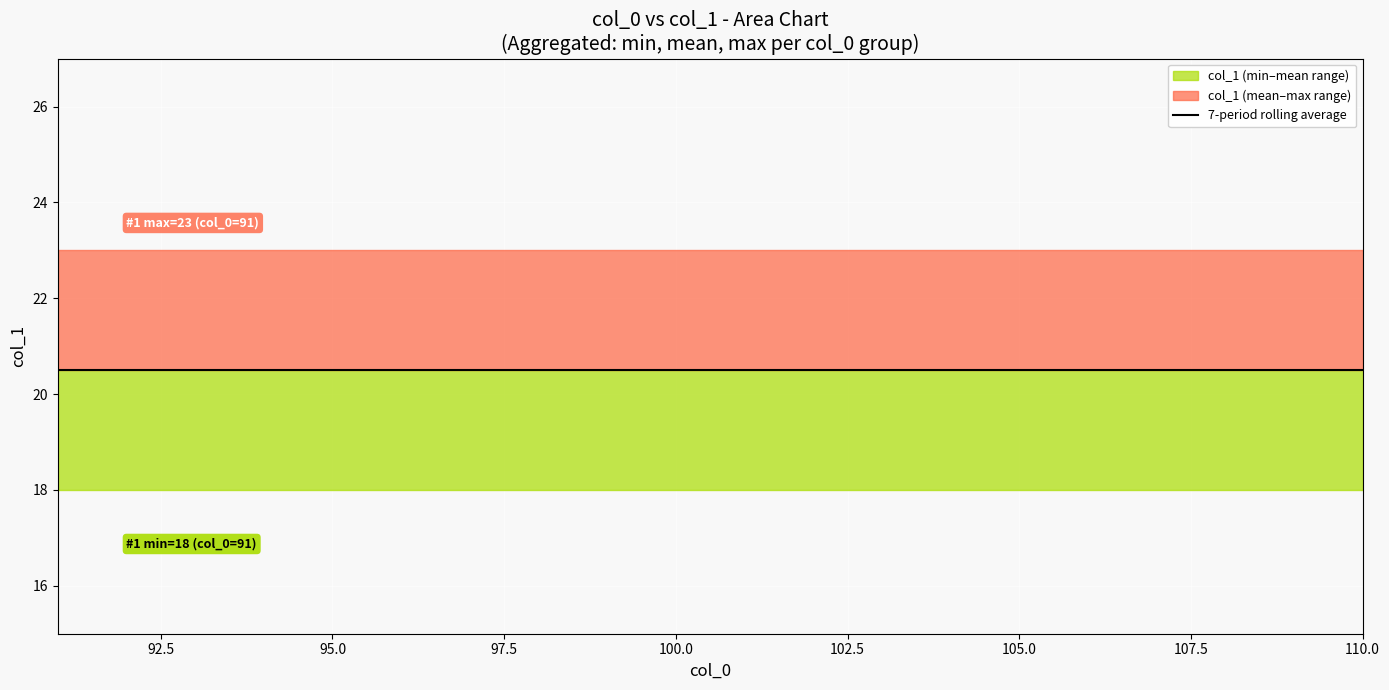

What is the difference between the highest and lowest values at 96?

5.0